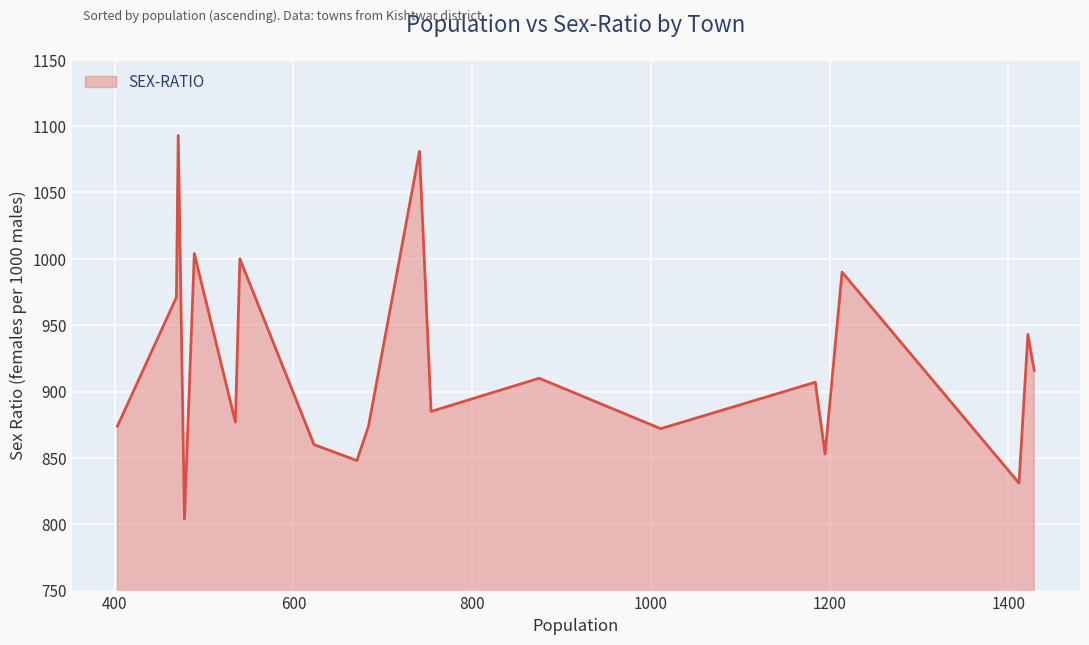

What is the minimum value shown in the chart?

804